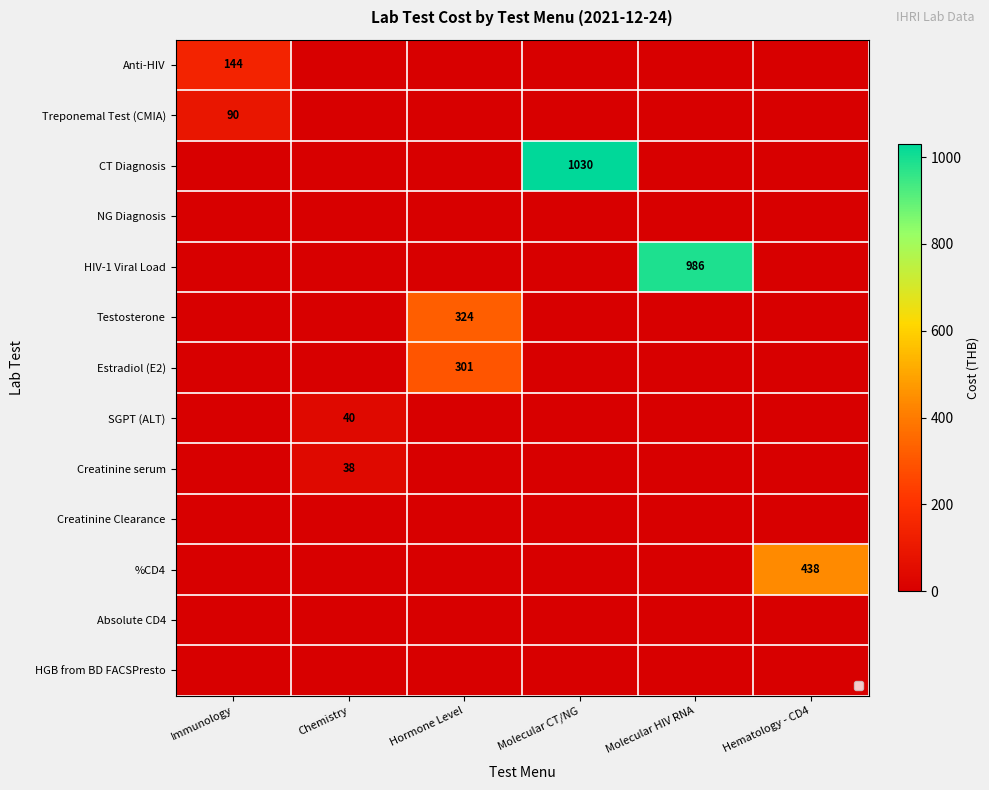

Is it true that Creatinine serum equals 0 at Molecular HIV RNA?

True